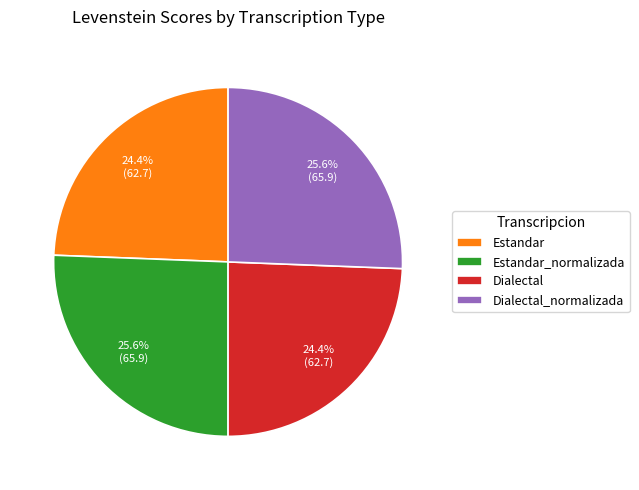

Count the number of slices in the pie.

4